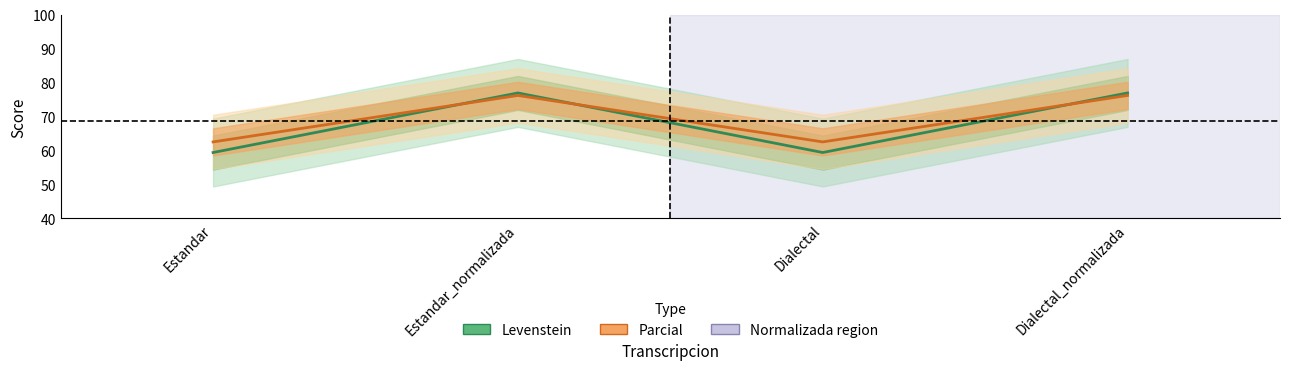

Which series has the largest range (max minus min)?

Levenstein